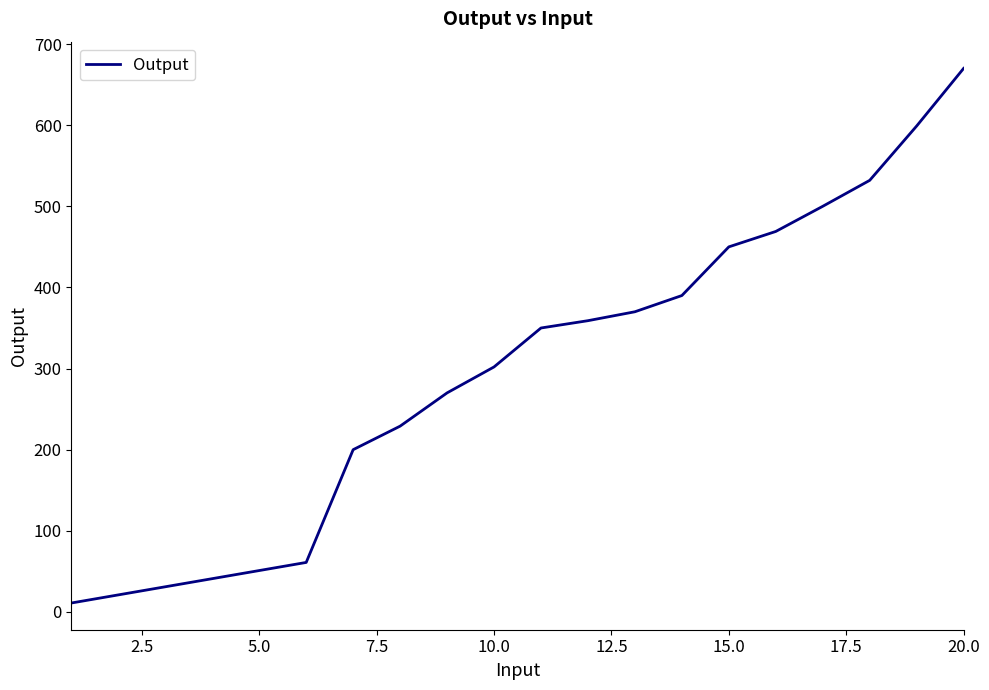

What is the difference between the maximum and minimum values?

659